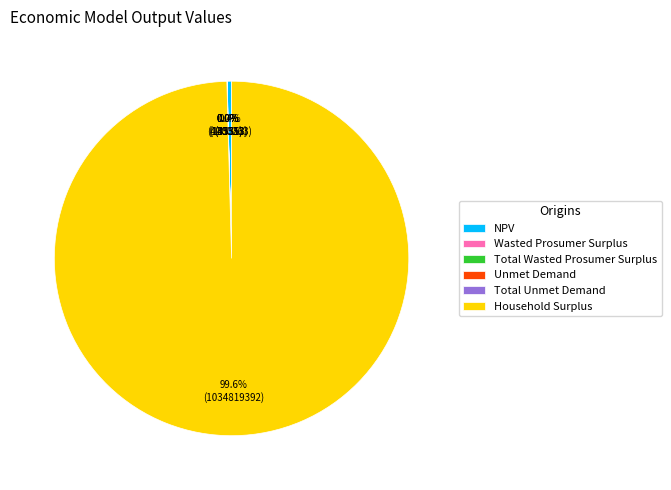

Is there a majority slice in this chart?

Yes